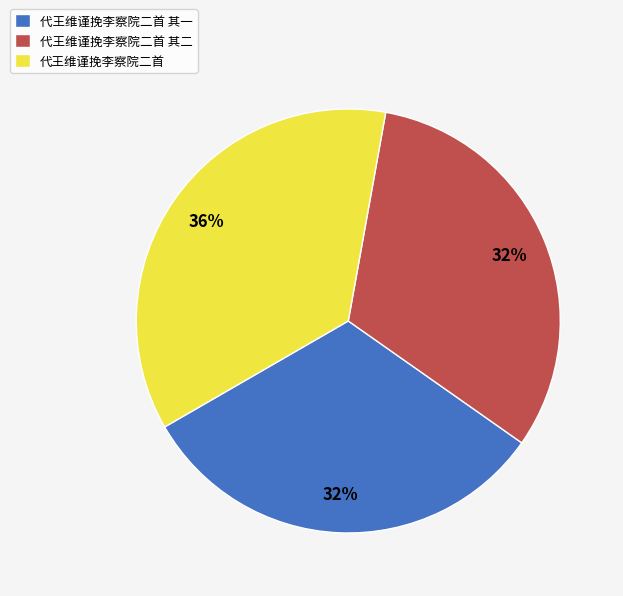

Count the number of slices in the pie.

3